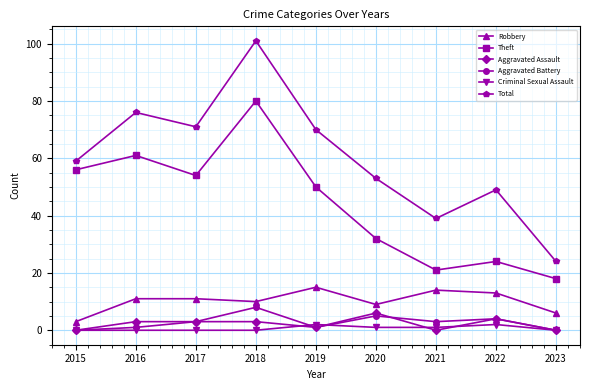

Where is the first local maximum for Total?

2016